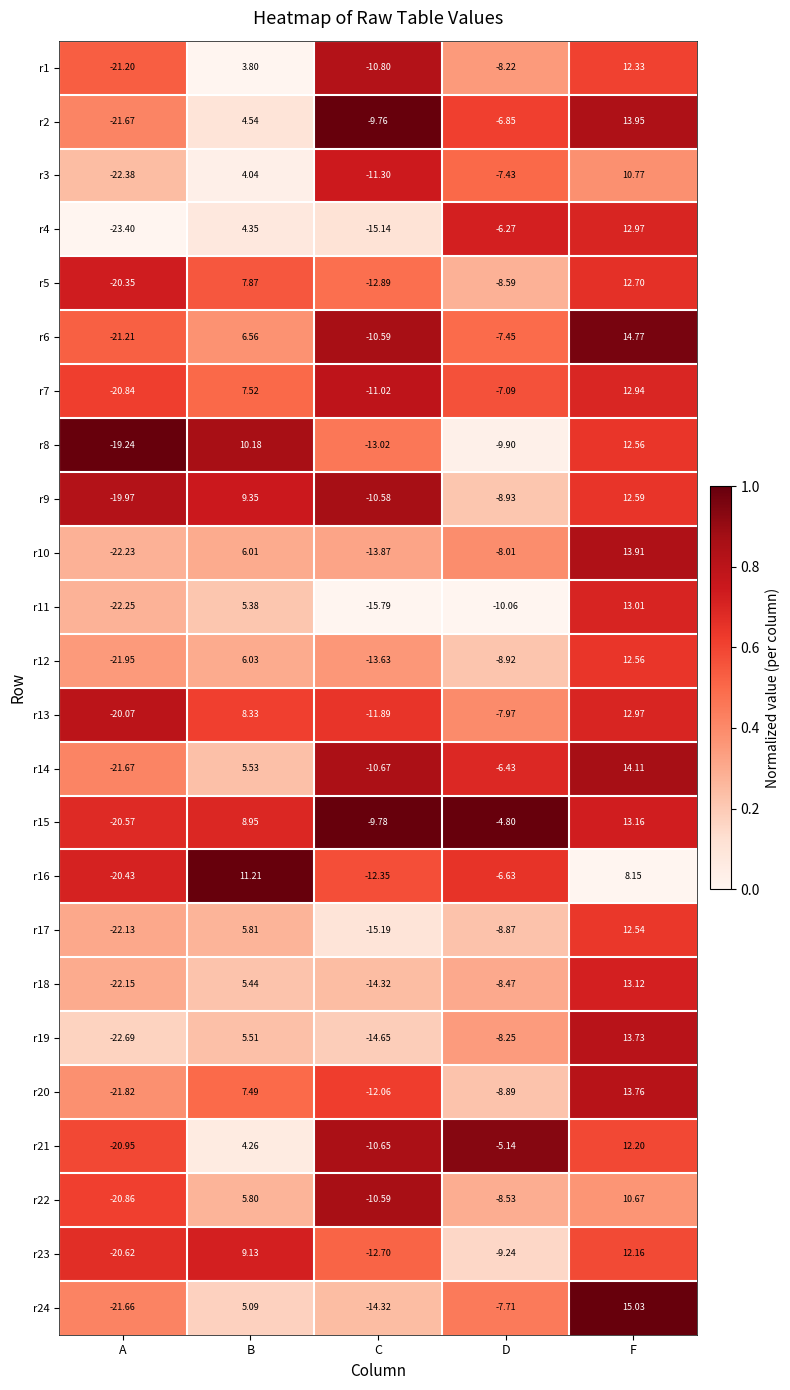

Where does the r13 series first go above -7?

B